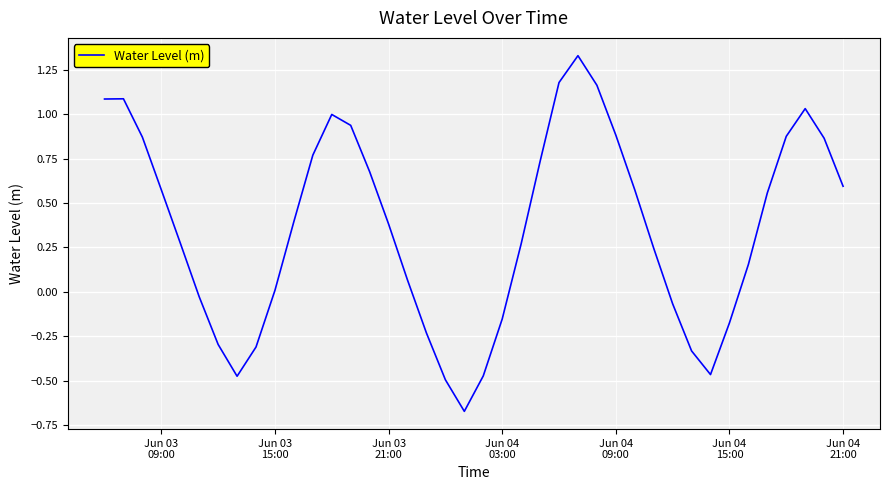

What is the difference between the maximum and minimum values?

2.0